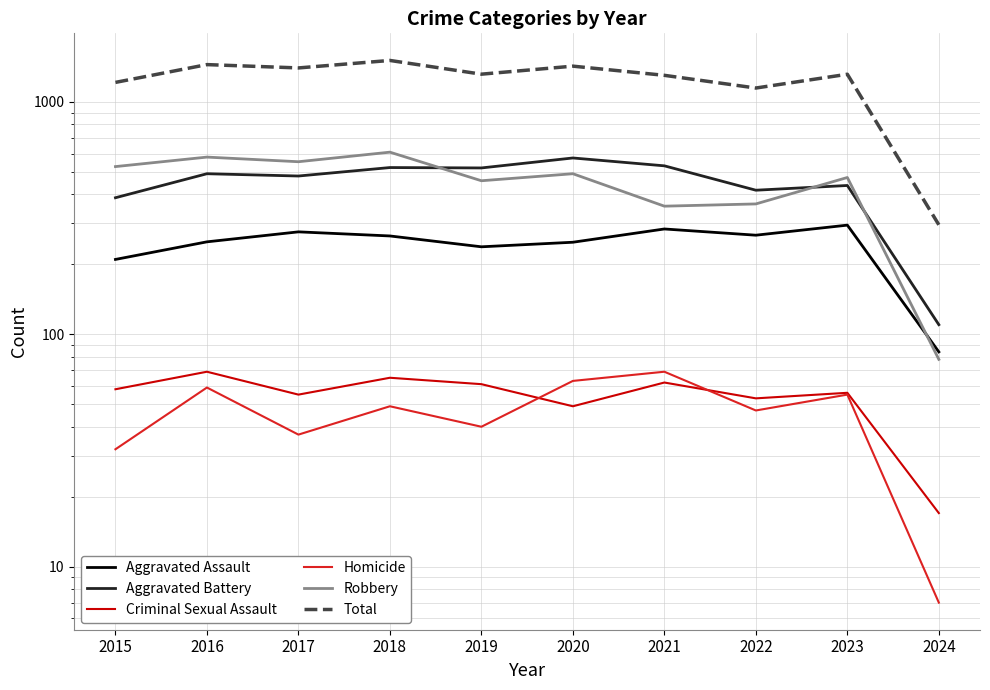

List the labels in order of Robbery value, smallest first.

2024, 2021, 2022, 2019, 2023, 2020, 2015, 2017, 2016, 2018